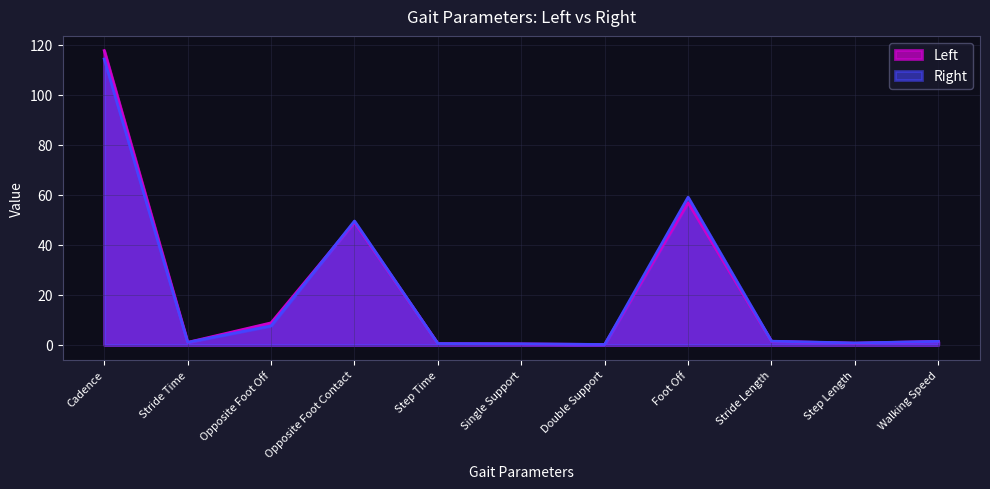

Reading left to right, list all the values displayed in this chart.

Left: Cadence=117.6	Stride Time=1.0	Opposite Foot Off=8.8	Opposite Foot Contact=49.0	Step Time=0.5	Single Support=0.4	Double Support=0.2	Foot Off=56.9	Stride Length=1.4	Step Length=0.7	Walking Speed=1.4
Right: Cadence=114.3	Stride Time=1.0	Opposite Foot Off=7.6	Opposite Foot Contact=49.5	Step Time=0.5	Single Support=0.4	Double Support=0.2	Foot Off=59.0	Stride Length=1.5	Step Length=0.8	Walking Speed=1.4